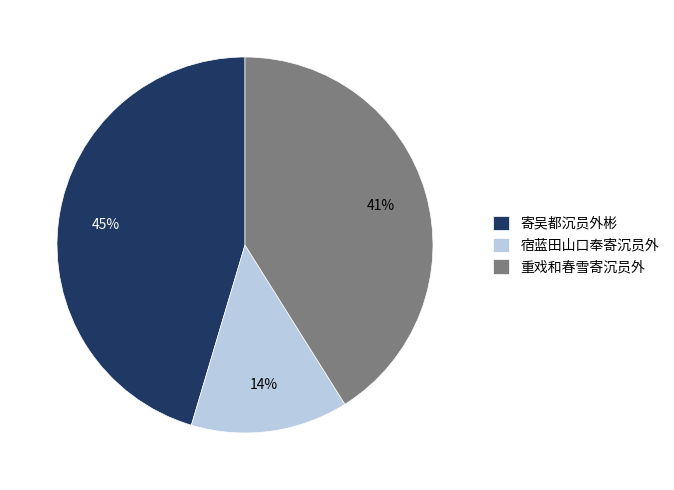

The 寄吴都沉员外彬 slice represents 53% of the pie. True or false?

False